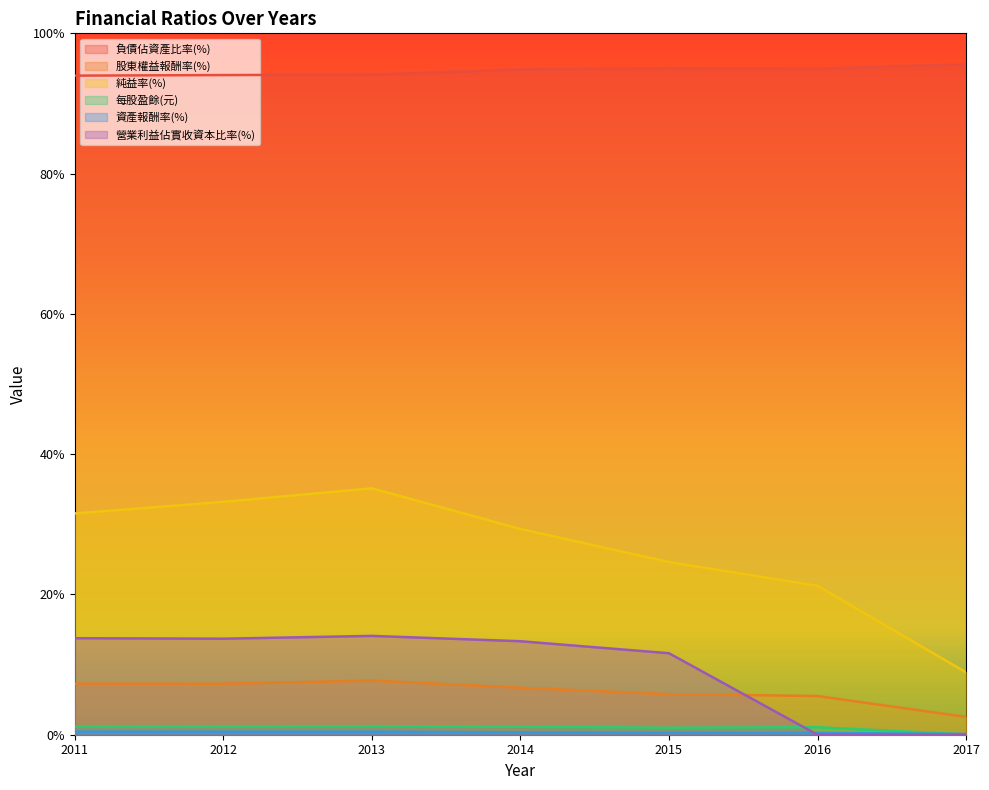

Where is the first local maximum for 營業利益佔實收資本比率(%)?

2013